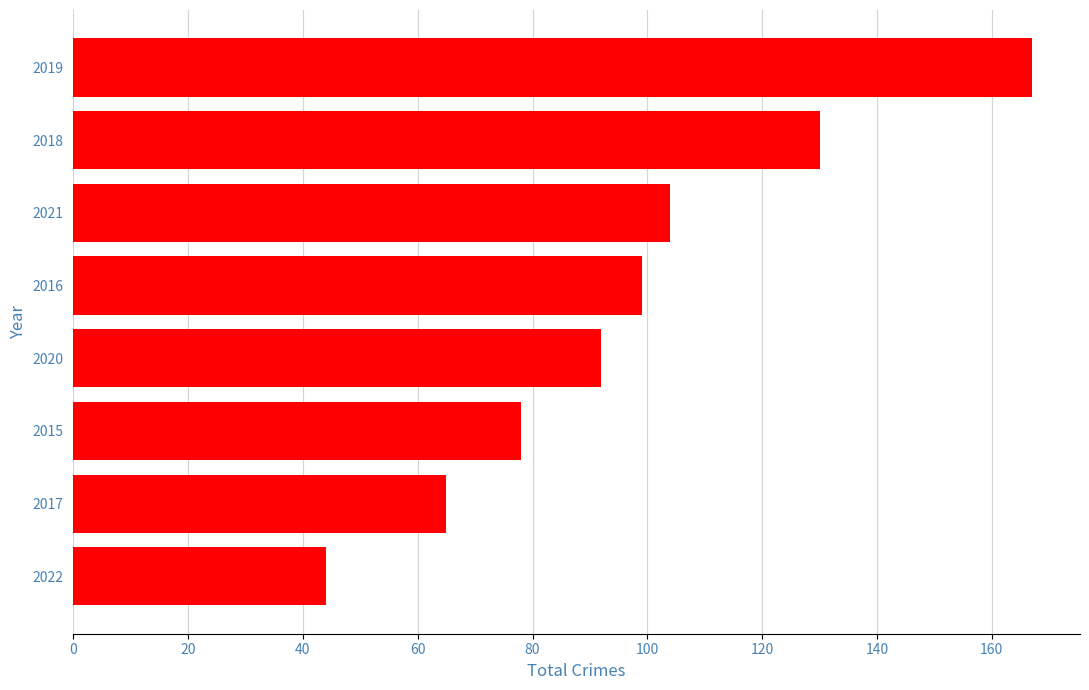

The chart shows a value of 56 at 2021. True or false?

False